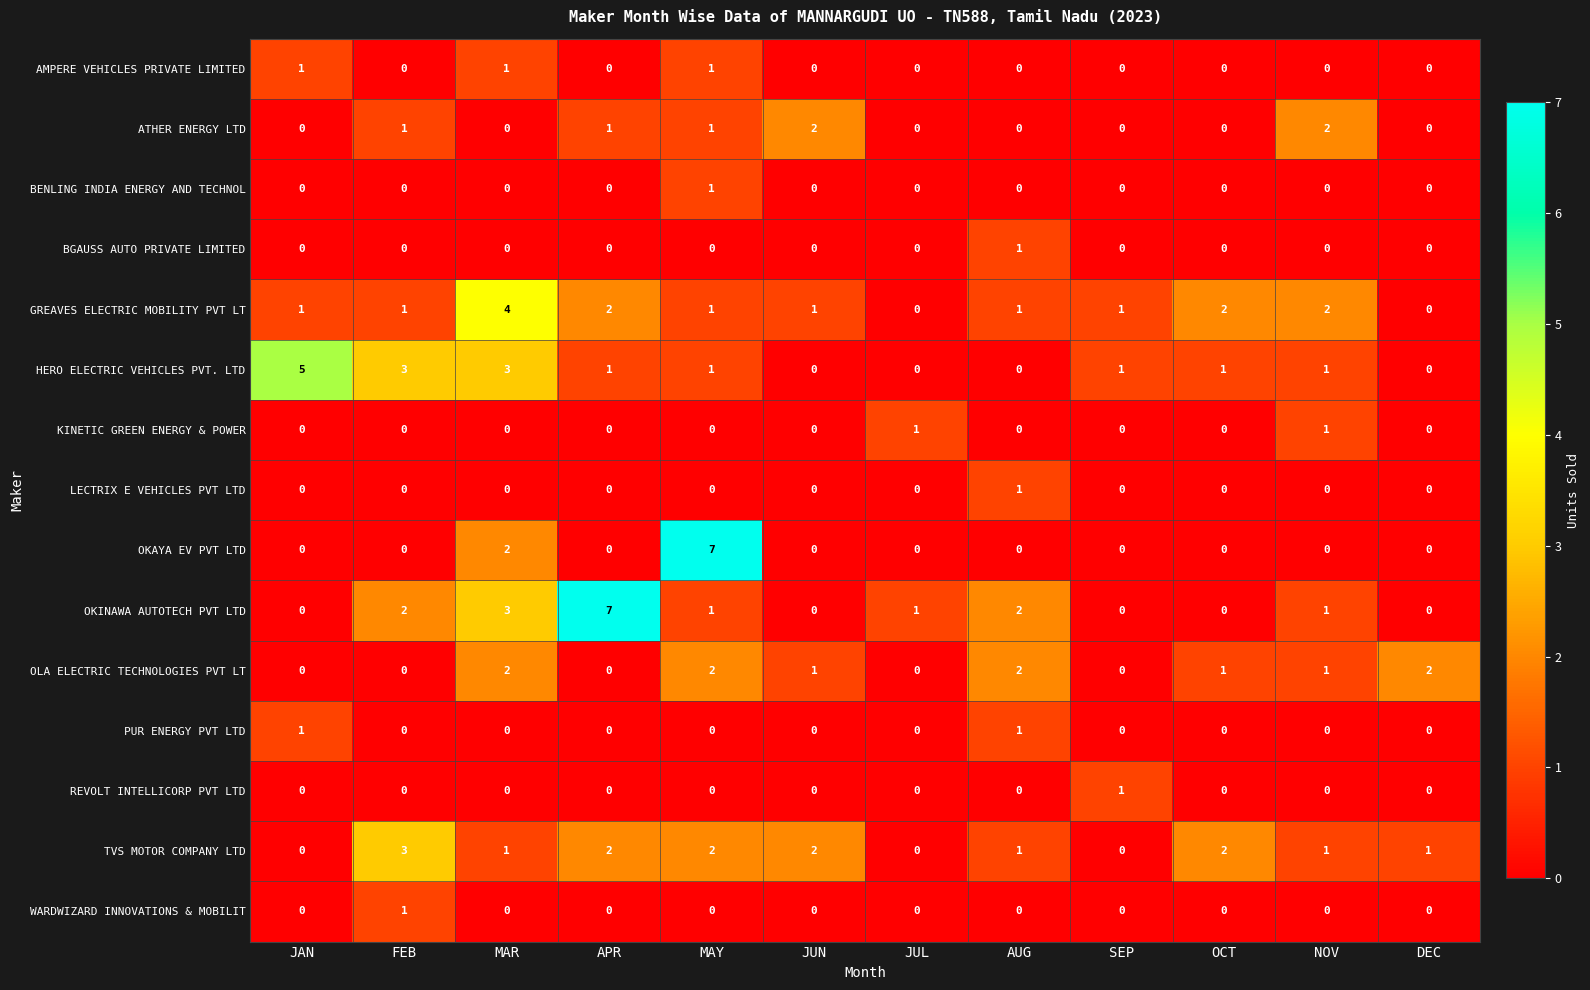

What is the highest value of the HERO ELECTRIC VEHICLES PVT. LTD series?

5